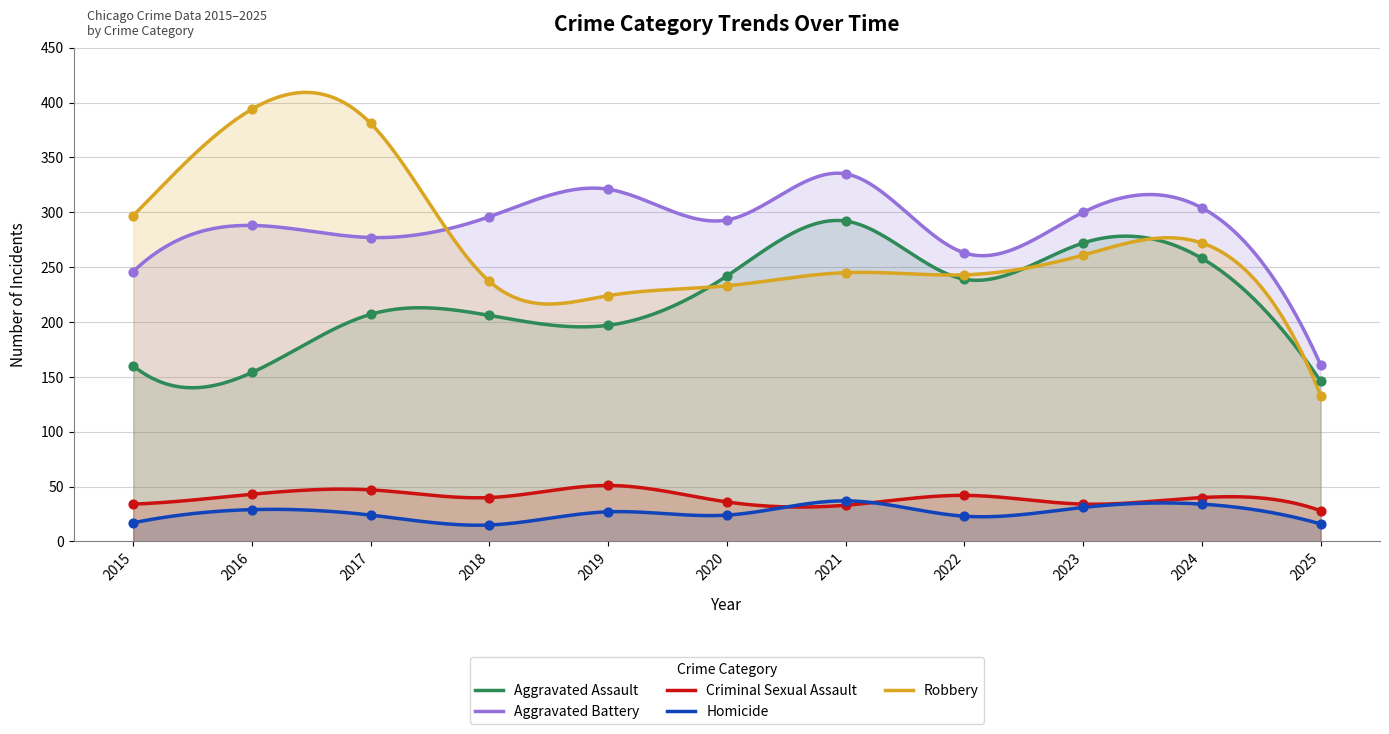

Is the value of Homicide at 2016 greater than the value of Aggravated Assault at 2021?

No